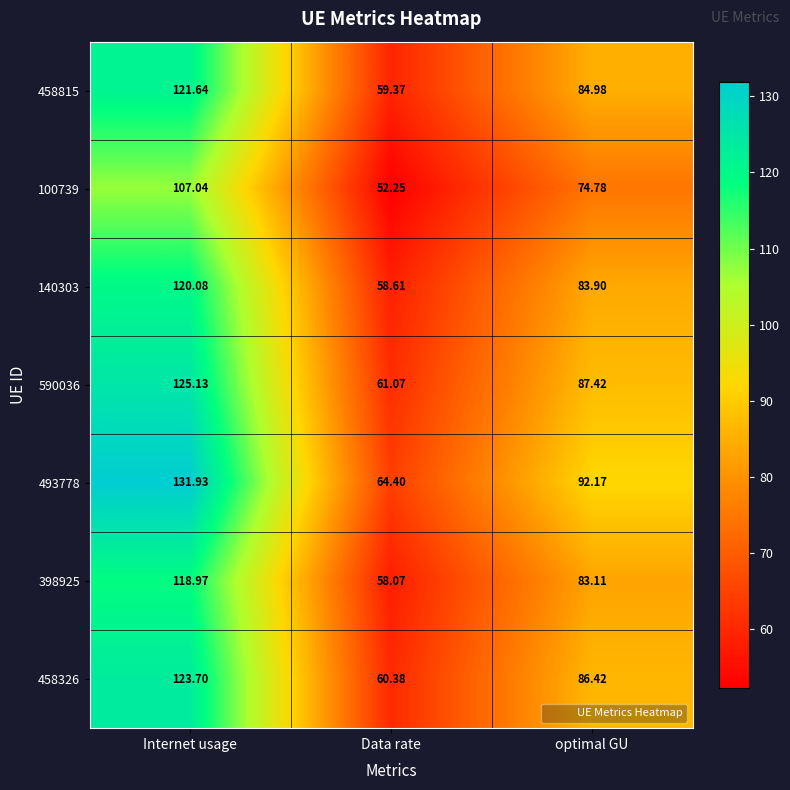

Which category has the highest value across all series?

Internet usage